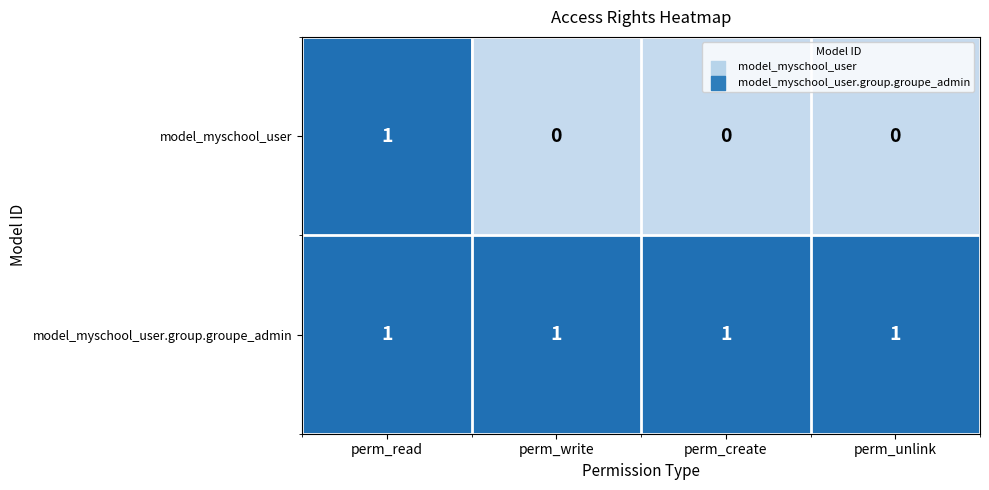

Which category has the highest value in the model_myschool_user series?

perm_read